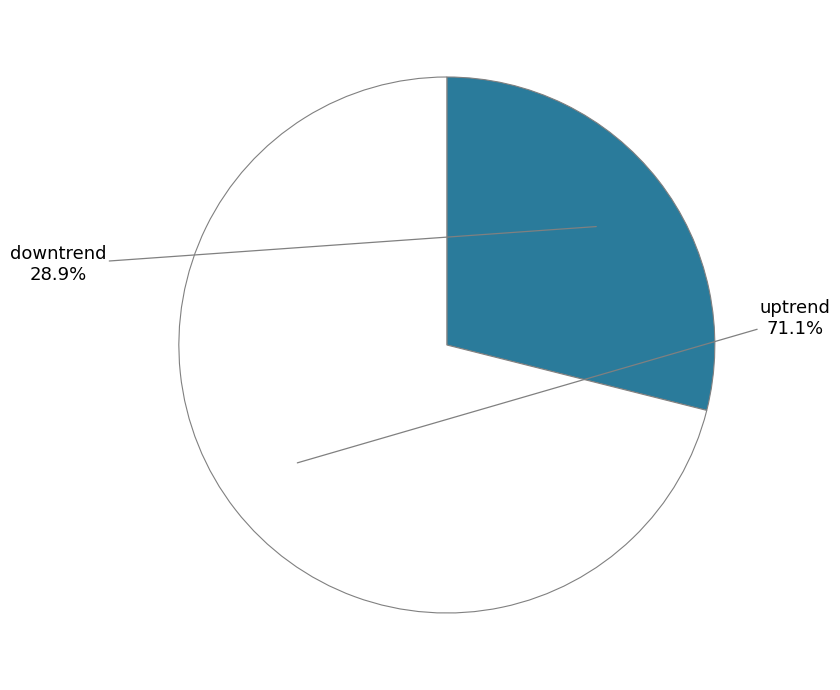

Which has a higher value, uptrend or downtrend?

uptrend